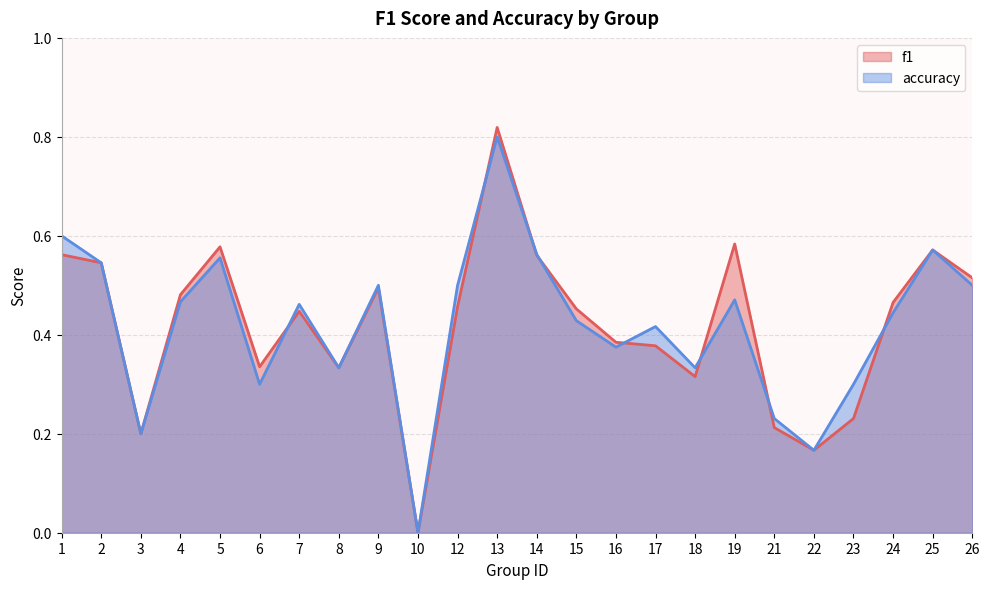

Reading right to left, transcribe all the data shown in this chart.

f1: 0.5	0.6	0.5	0.2	0.2	0.2	0.6	0.3	0.4	0.4	0.5	0.6	0.8	0.5	0.0	0.5	0.3	0.4	0.3	0.6	0.5	0.2	0.5	0.6
accuracy: 0.5	0.6	0.4	0.3	0.2	0.2	0.5	0.3	0.4	0.4	0.4	0.6	0.8	0.5	0.0	0.5	0.3	0.5	0.3	0.6	0.5	0.2	0.5	0.6